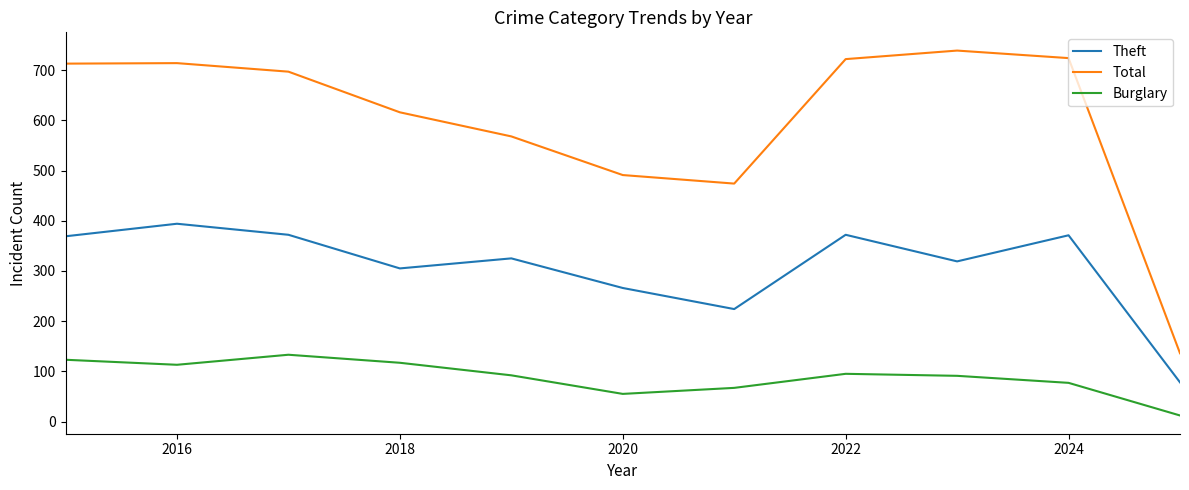

Which series has the largest total across all categories?

Total